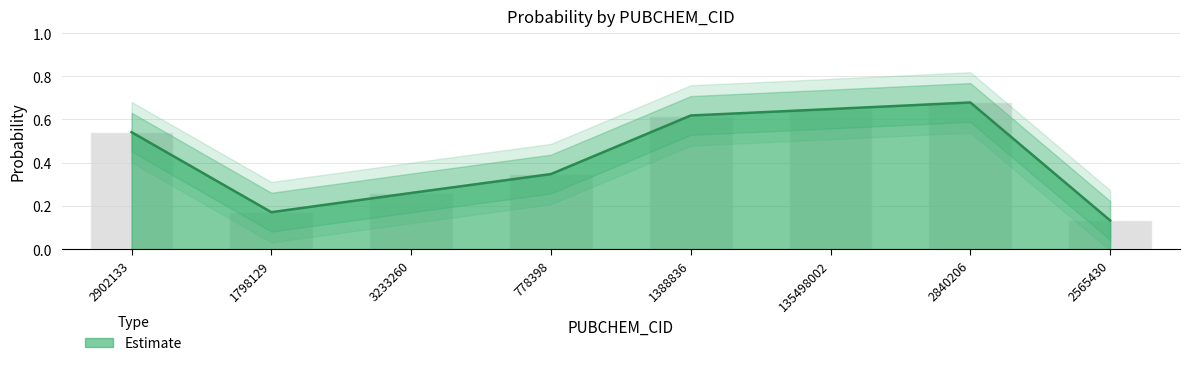

Which has a higher value, 778398 or 1798129?

778398